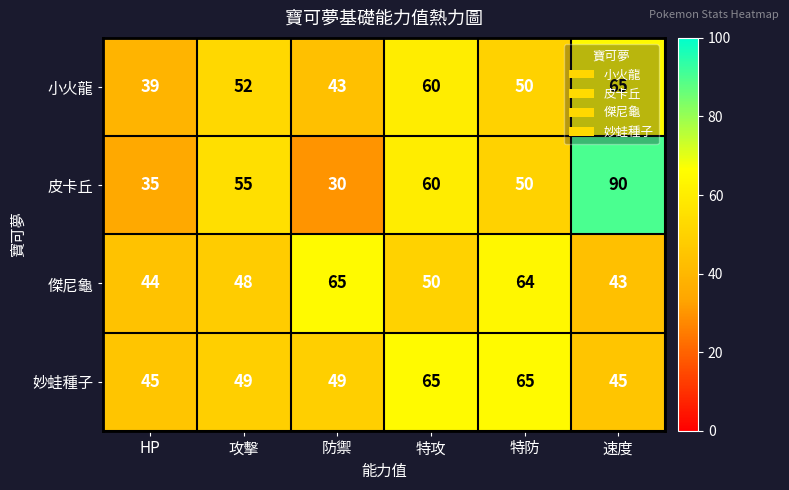

Which series has the widest spread of values?

皮卡丘